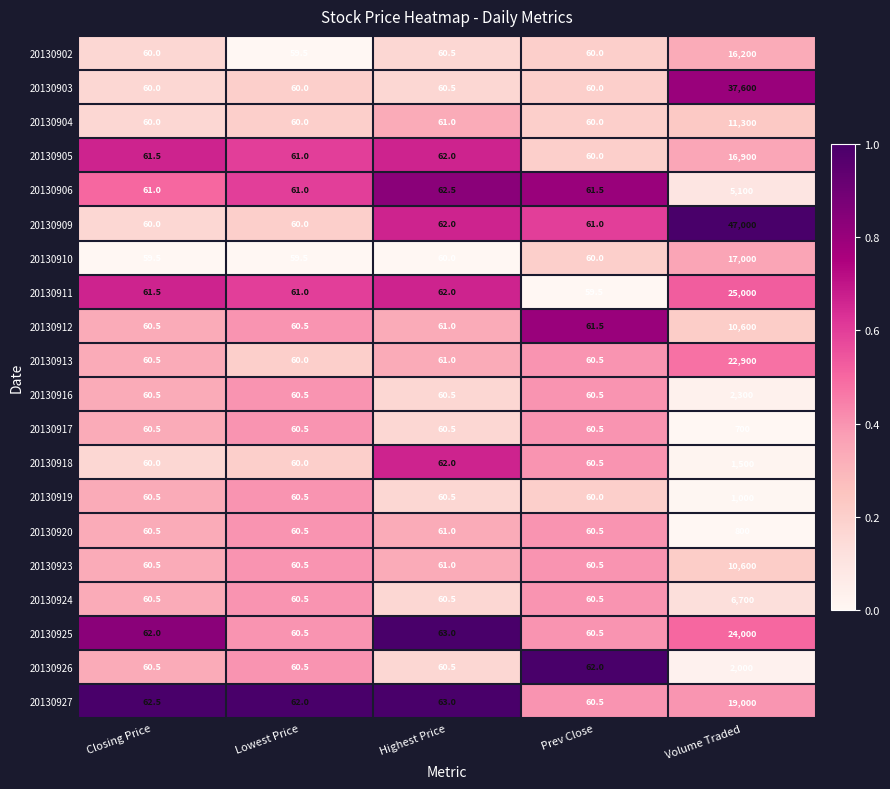

What is the average value of the 20130910 series?

3447.8